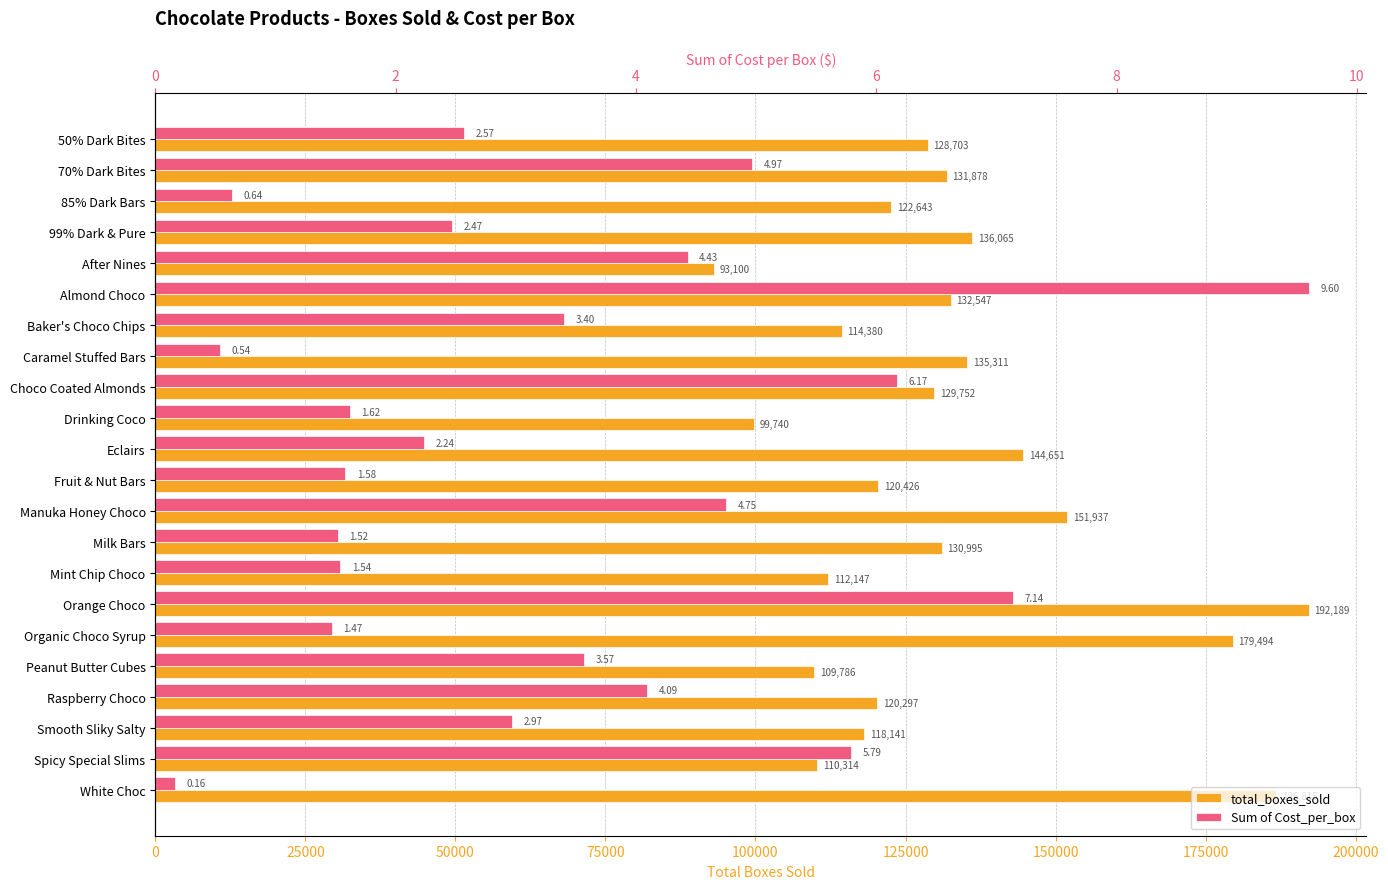

Rank the series at Baker's Choco Chips from lowest to highest value.

Sum of Cost_per_box, total_boxes_sold